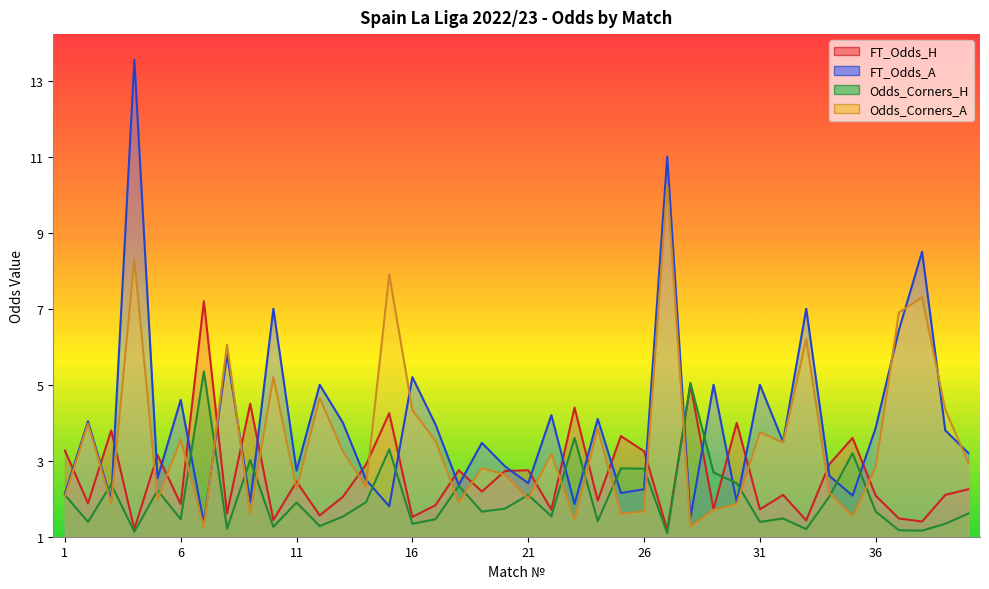

Which series has the largest total across all categories?

FT_Odds_A